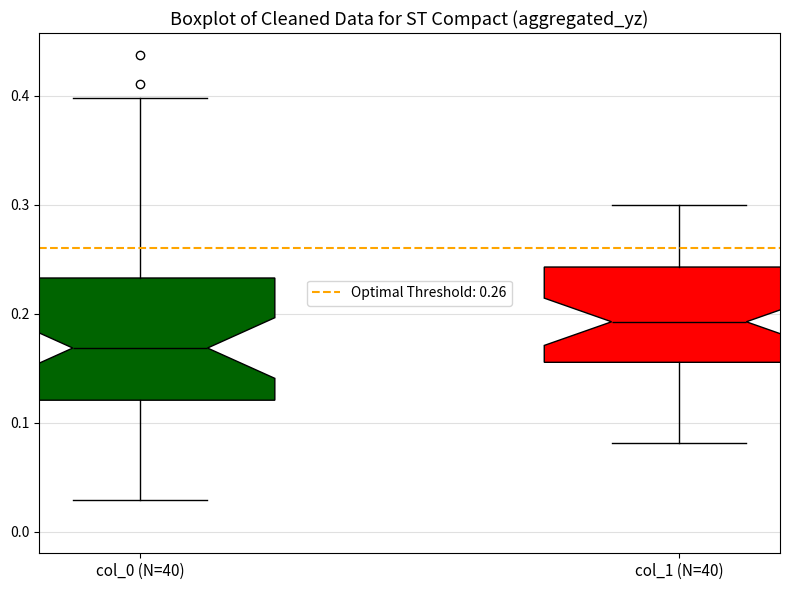

Reading left to right, transcribe this box plot: for each box, give where its median line is, the range the box spans, and where its two whiskers end, as read against the y-axis. The values are not printed on the chart, so give them approximately, as read against the axis.

col_0 (N=40): median 0.17, box 0.12 to 0.23, whiskers 0.03 to 0.40
col_1 (N=40): median 0.19, box 0.16 to 0.24, whiskers 0.08 to 0.30